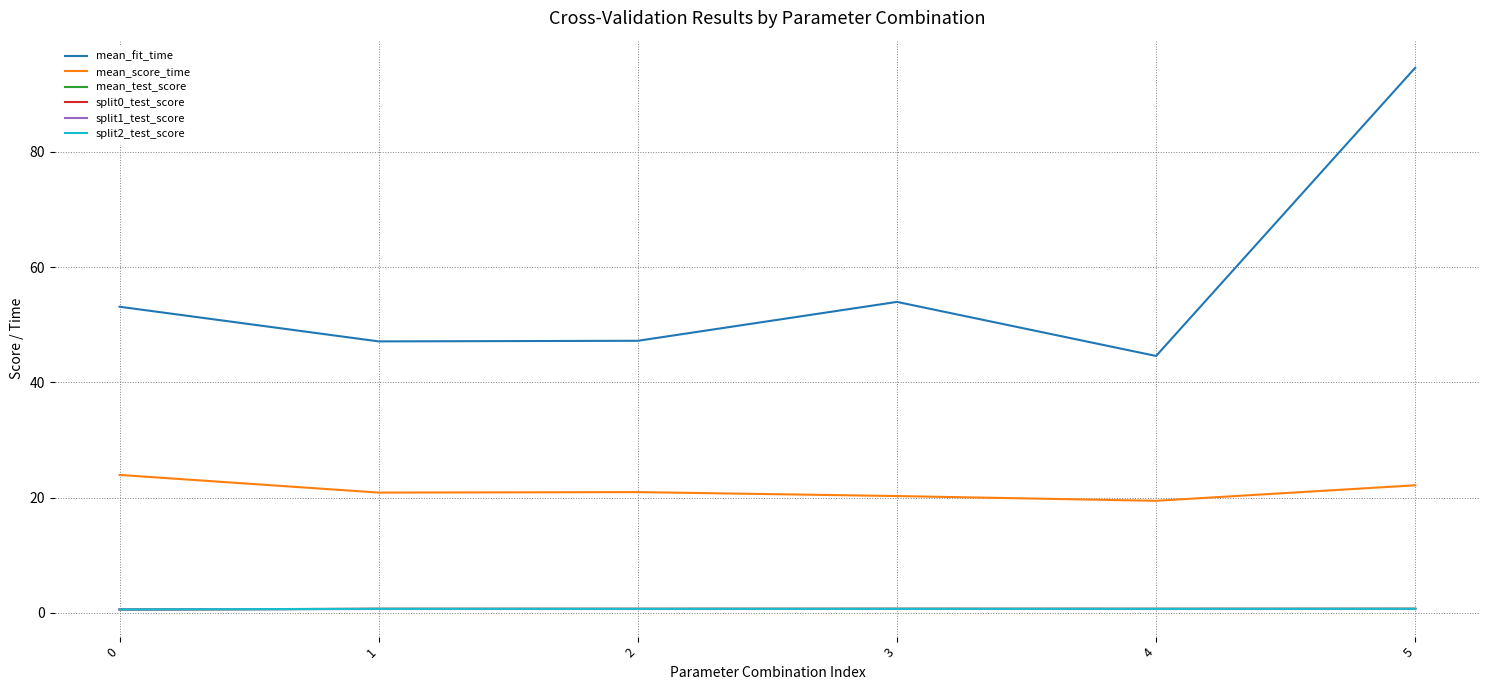

True or false: split1_test_score and mean_fit_time intersect in this chart.

False